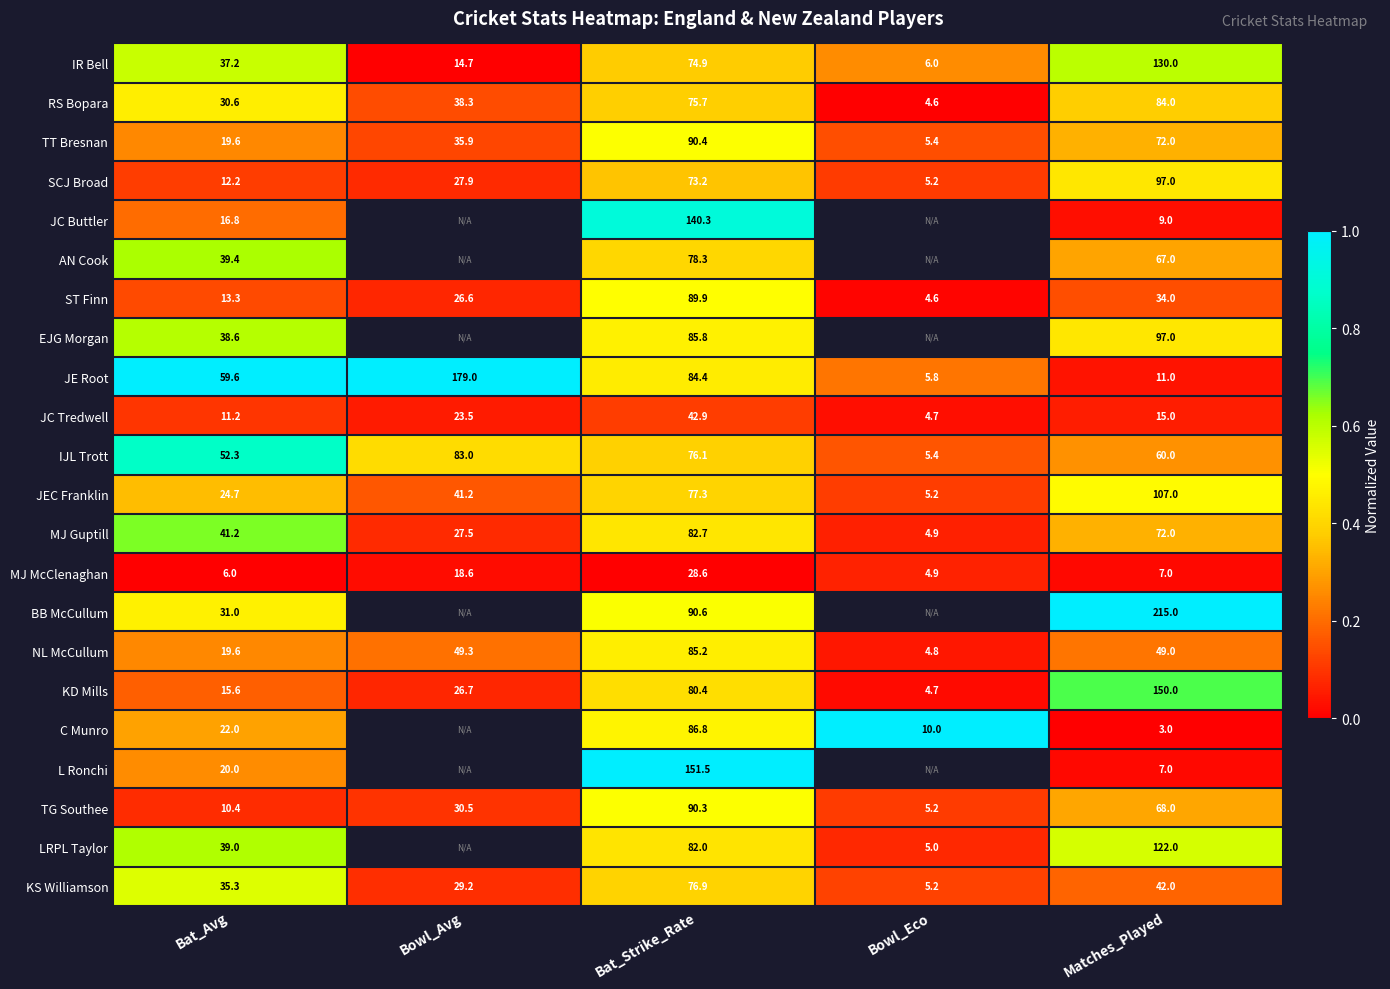

Is the value of ST Finn at Bowl_Eco greater than the value of L Ronchi at Bat_Strike_Rate?

No